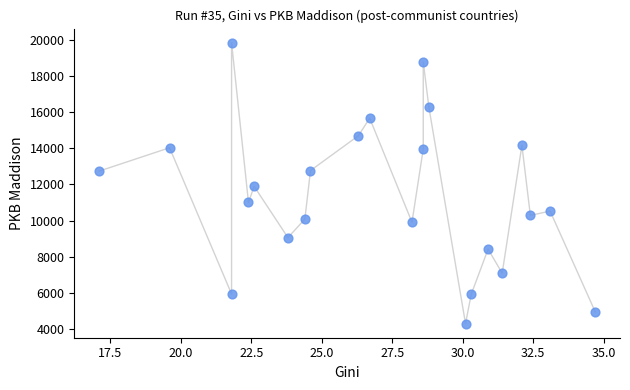

What Y value in the scatter plot is closest to 12069?

11893